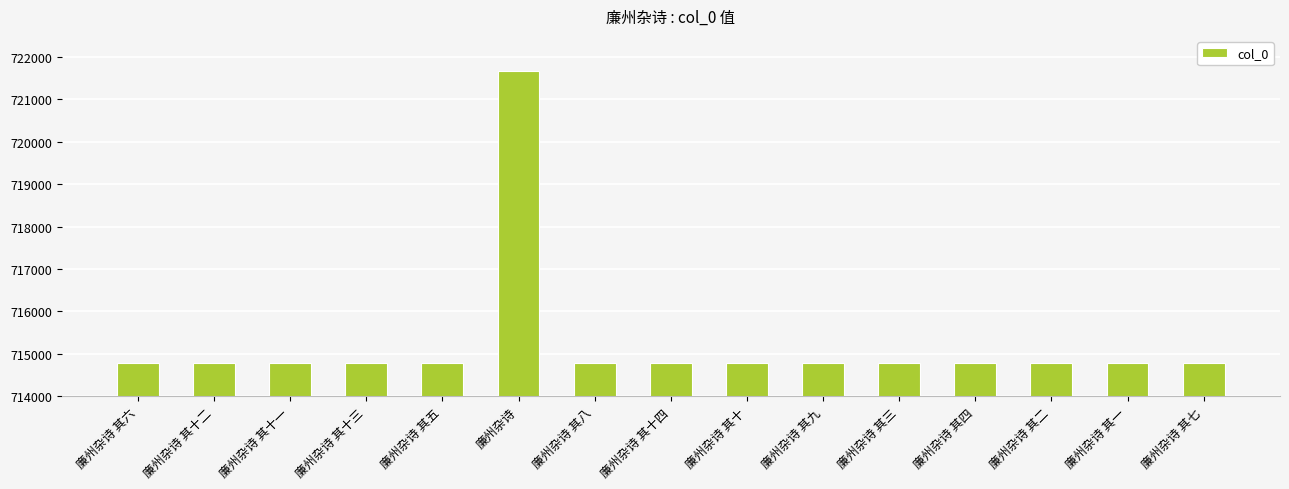

Approximately how many times larger is the value at 廉州杂诗 其十二 compared to 廉州杂诗 其五?

1.0